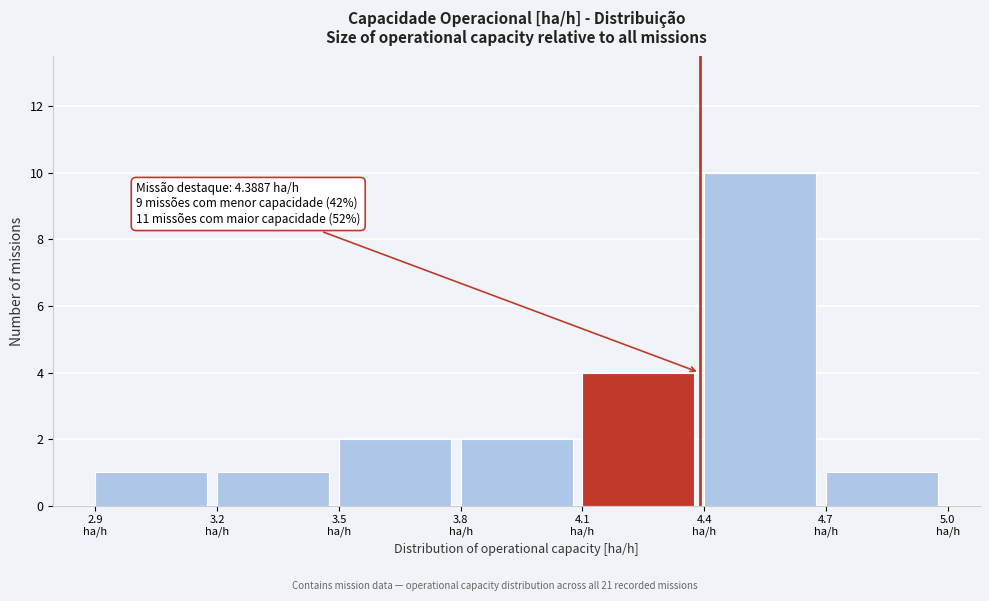

Which range on the x-axis has the tallest bar?

4.4 to 4.7